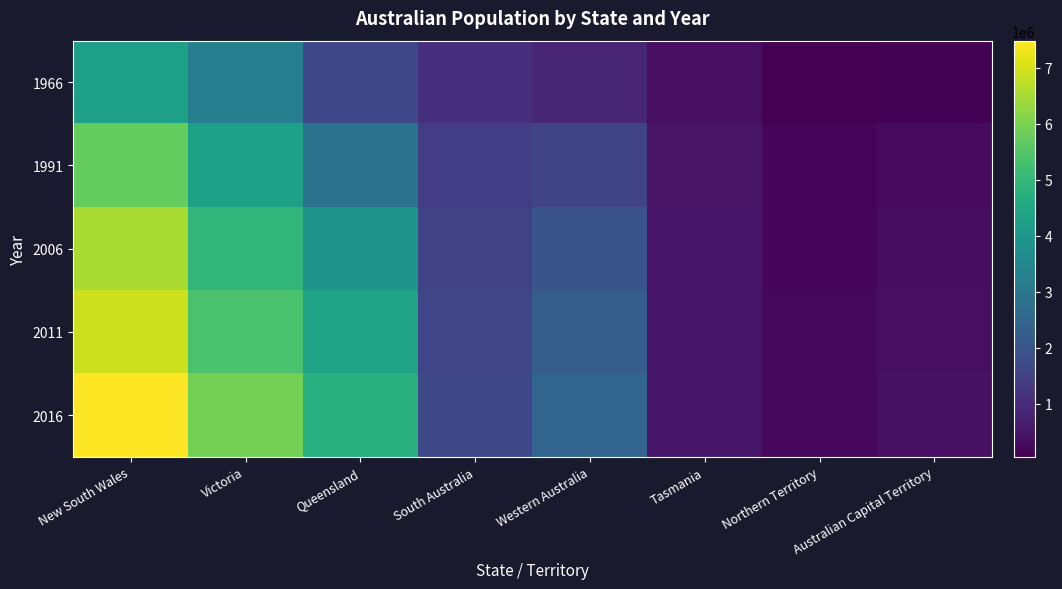

What is the greatest value displayed?

7480228